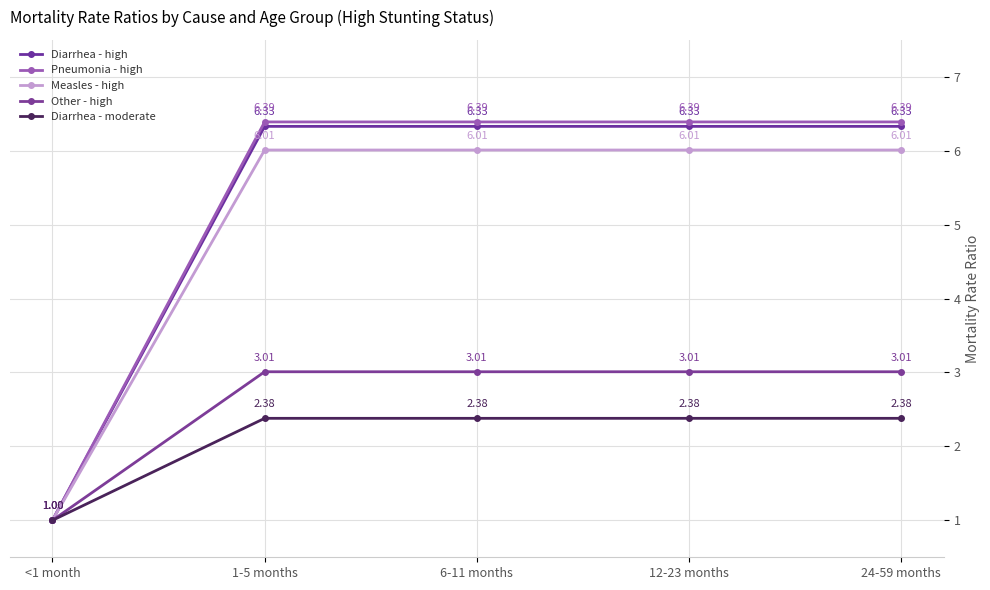

What are all the series names shown in the legend?

Diarrhea - high, Pneumonia - high, Measles - high, Other - high, Diarrhea - moderate